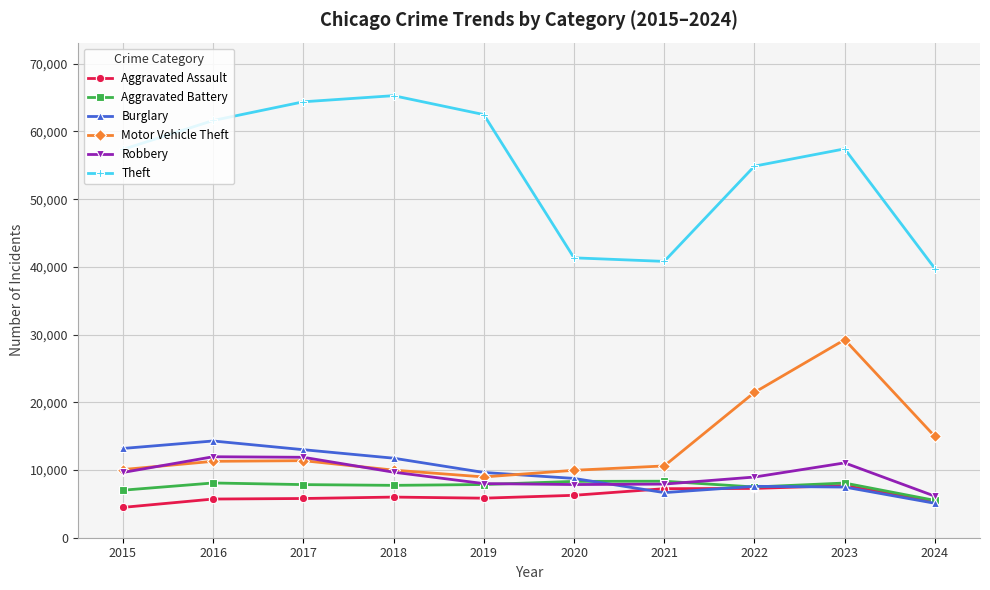

True or false: Motor Vehicle Theft has more than 2 points higher than both neighbors.

False